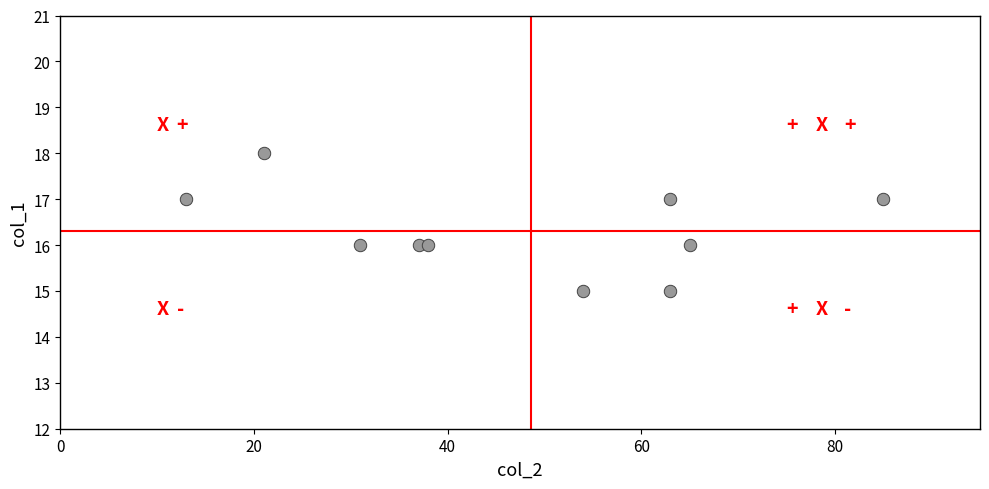

What is the range of Y values (max minus min)?

3